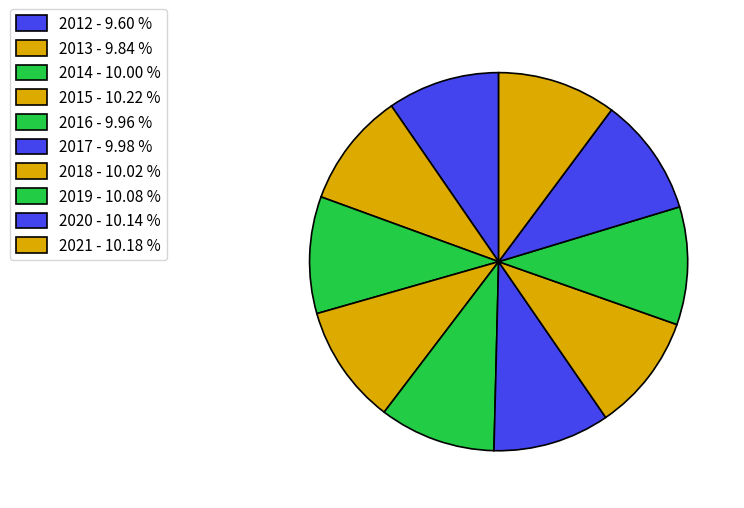

Between 2014 and 2013, which is larger?

2014